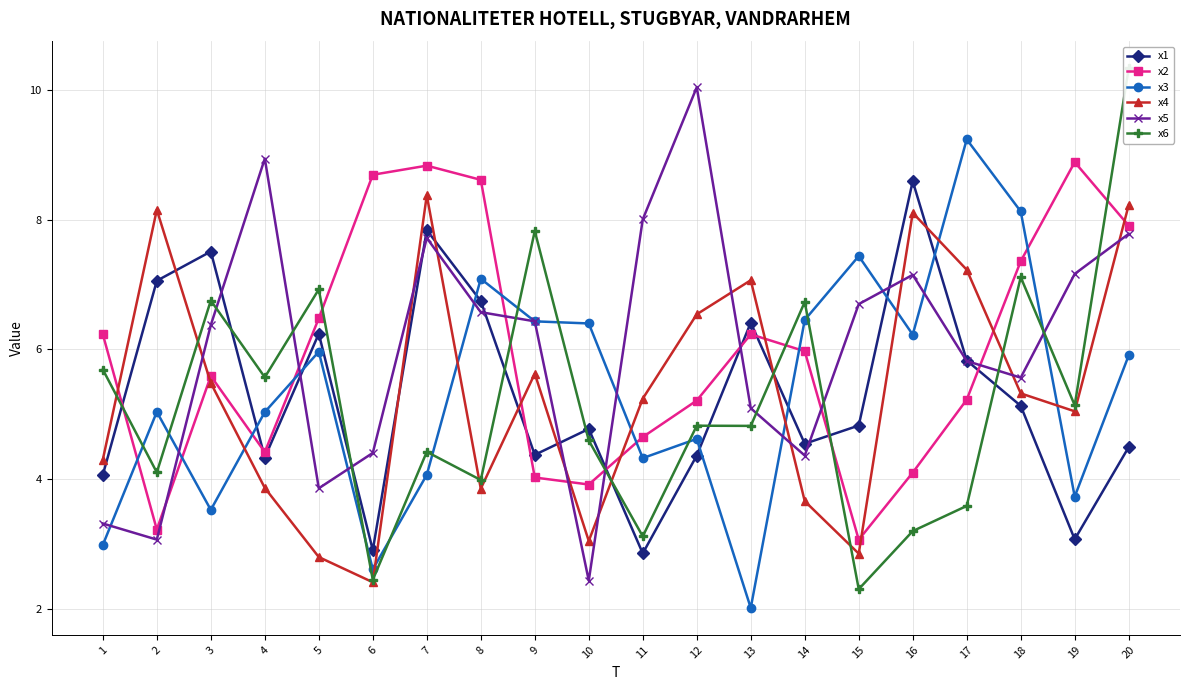

Which series changed the most between 5 and 7?

x4